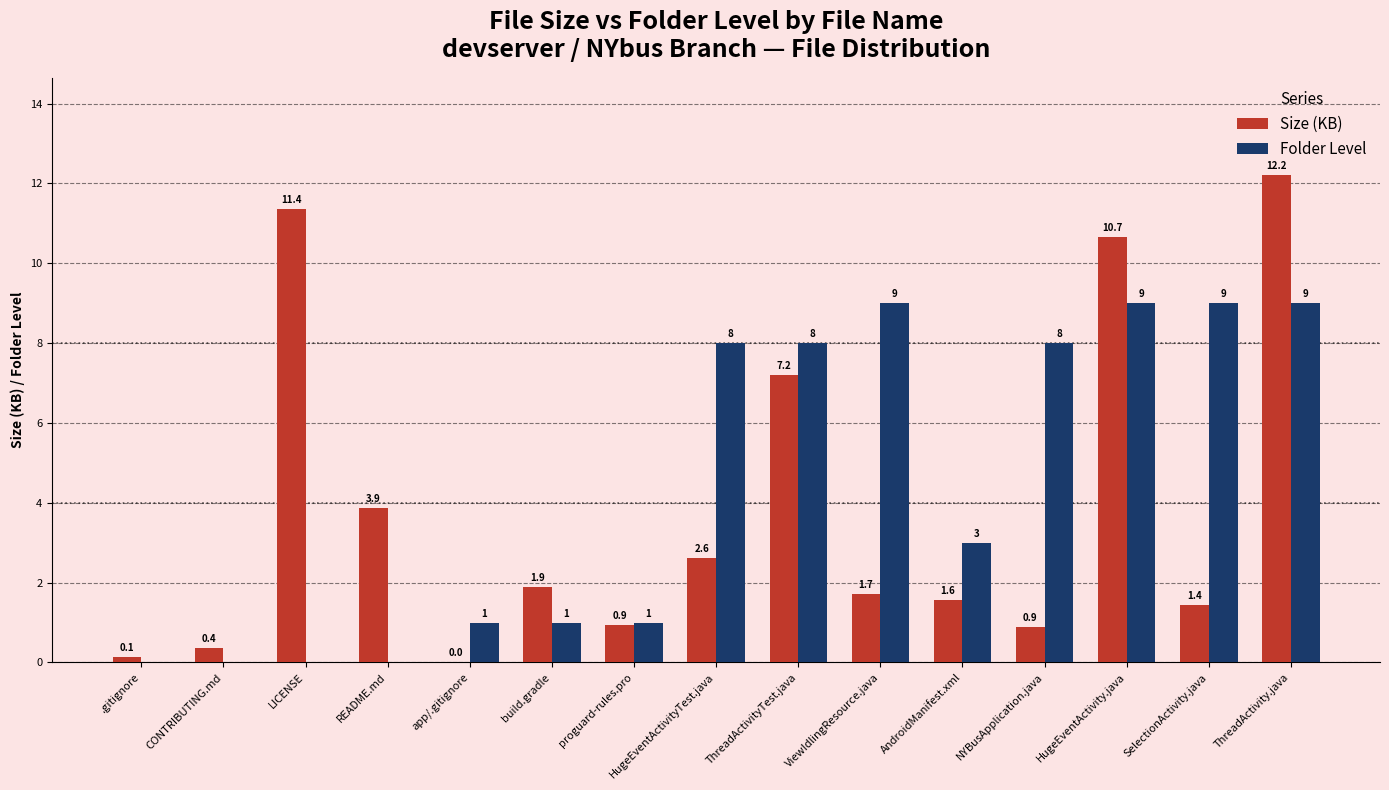

Which series changed the most between proguard-rules.pro and AndroidManifest.xml?

Folder Level